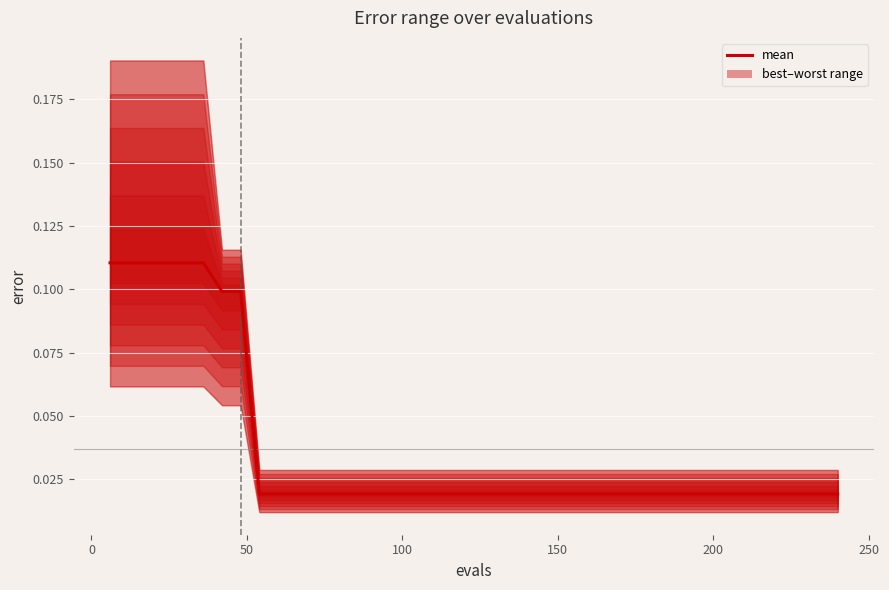

The value at 0 is 0.1. True or false?

True